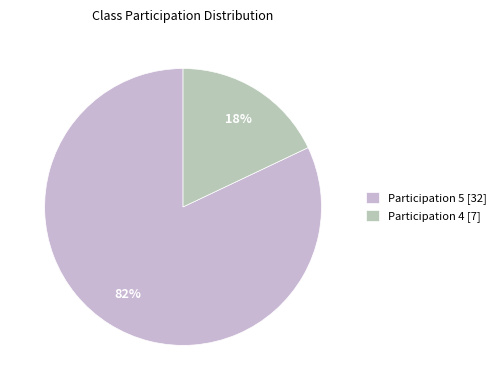

How many segments does this pie chart have?

2